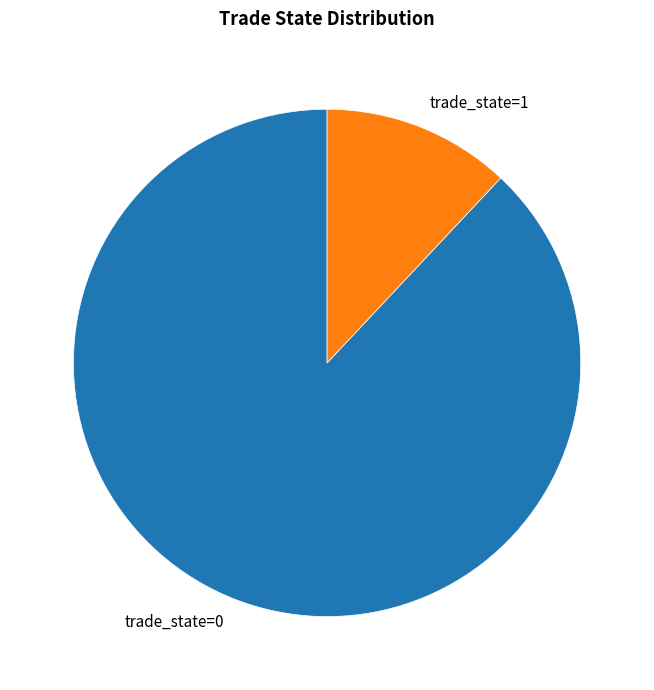

Which category accounts for the majority?

trade_state=0